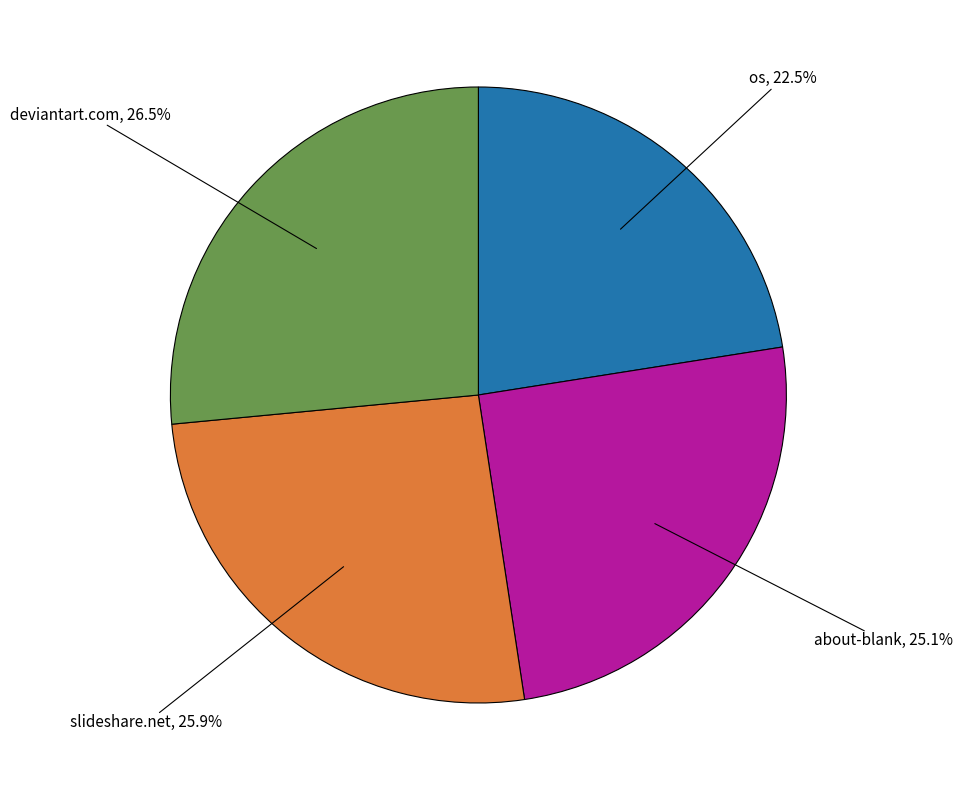

Which category has the biggest portion of the pie?

http://www.deviantart.com